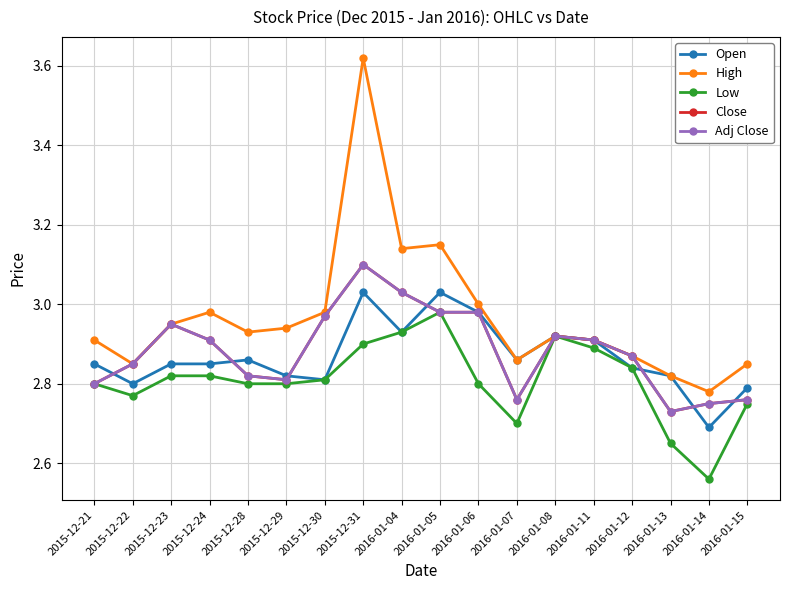

What is the difference between the Open values at 2015-12-28 and 2016-01-08?

0.1